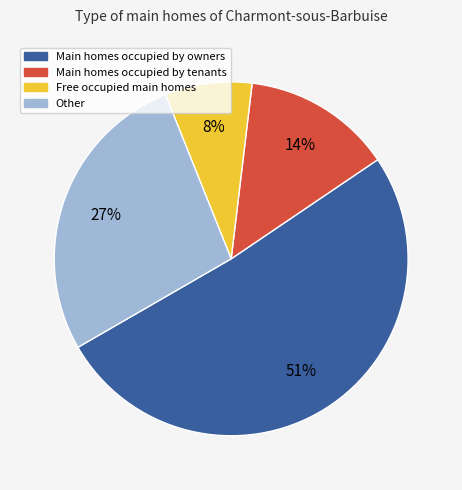

Is there any slice that represents more than half of the pie?

Yes